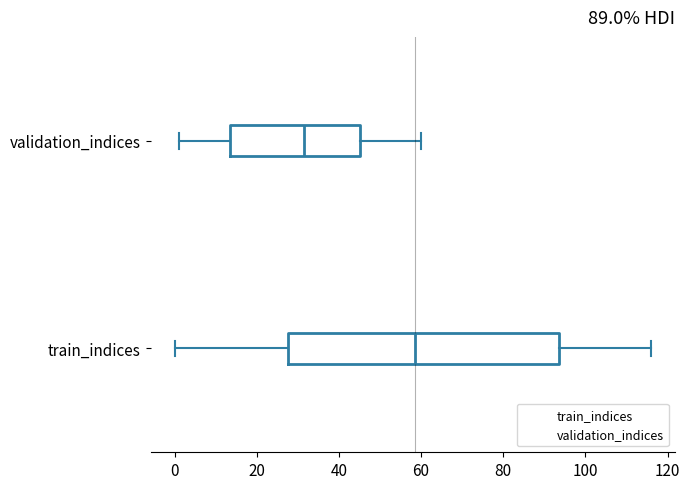

Reading bottom to top, transcribe this box plot: for each box, give where its median line is, the range the box spans, and where its two whiskers end, as read against the x-axis. The values are not printed on the chart, so give them approximately, as read against the axis.

train_indices: median 58, box 28 to 94, whiskers 0 to 116
validation_indices: median 32, box 14 to 46, whiskers 2 to 60